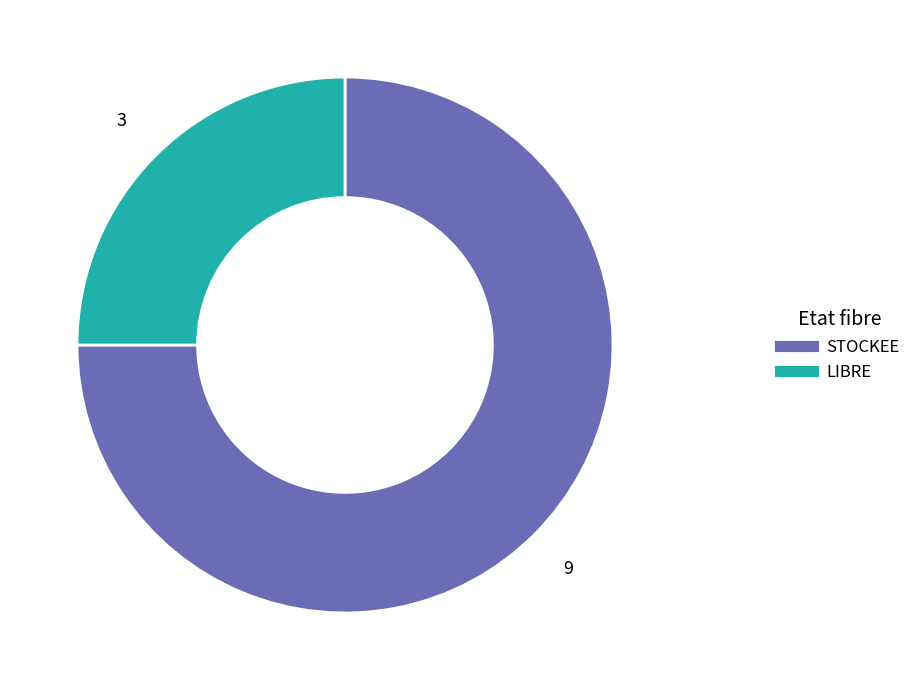

Is LIBRE the majority of the pie?

No